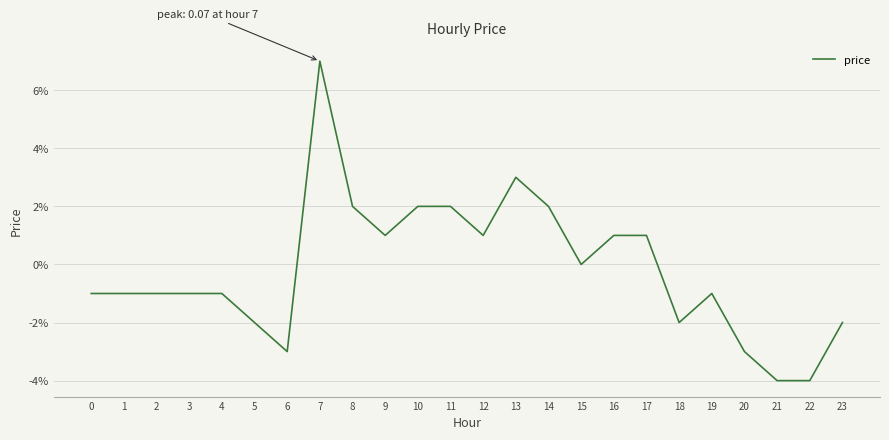

List the labels in order of value, largest first.

7, 13, 8, 10, 11, 14, 9, 12, 16, 17, 15, 0, 1, 2, 3, 4, 19, 5, 18, 23, 6, 20, 21, 22